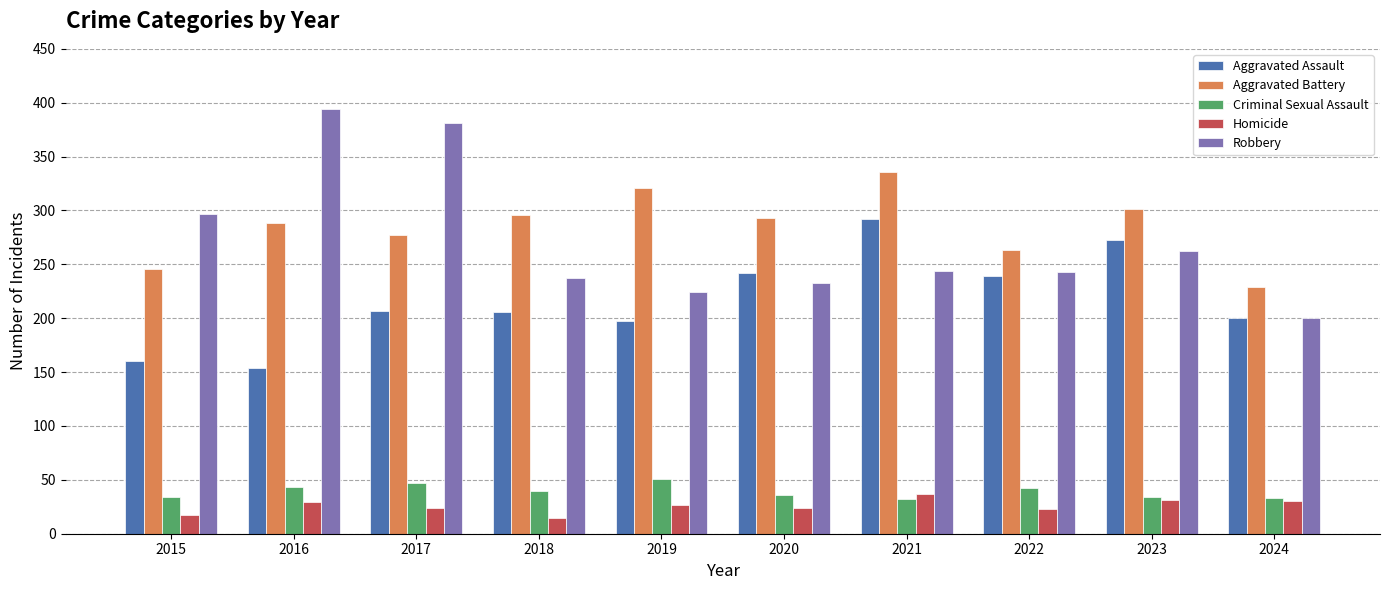

The Aggravated Assault series shows 207 at 2017. True or false?

True